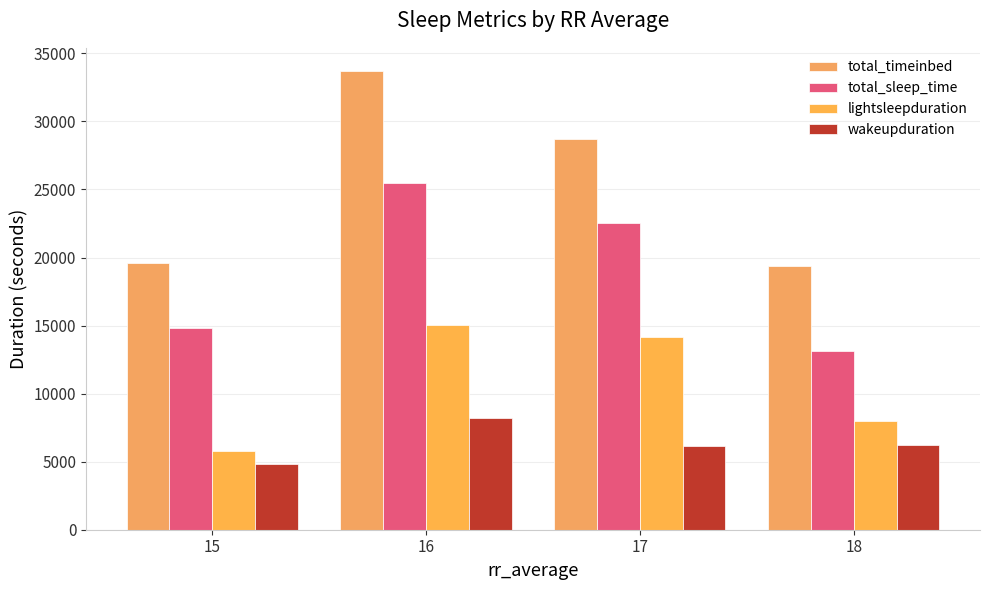

What is the sum of all total_sleep_time values?

75961.5